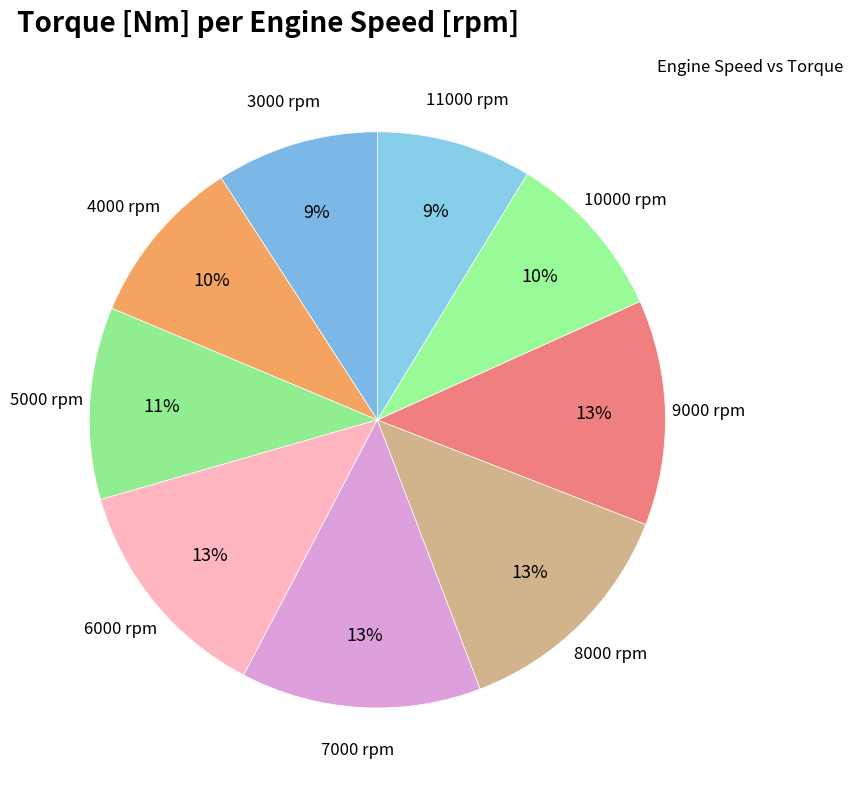

How many slices are in this pie chart?

9